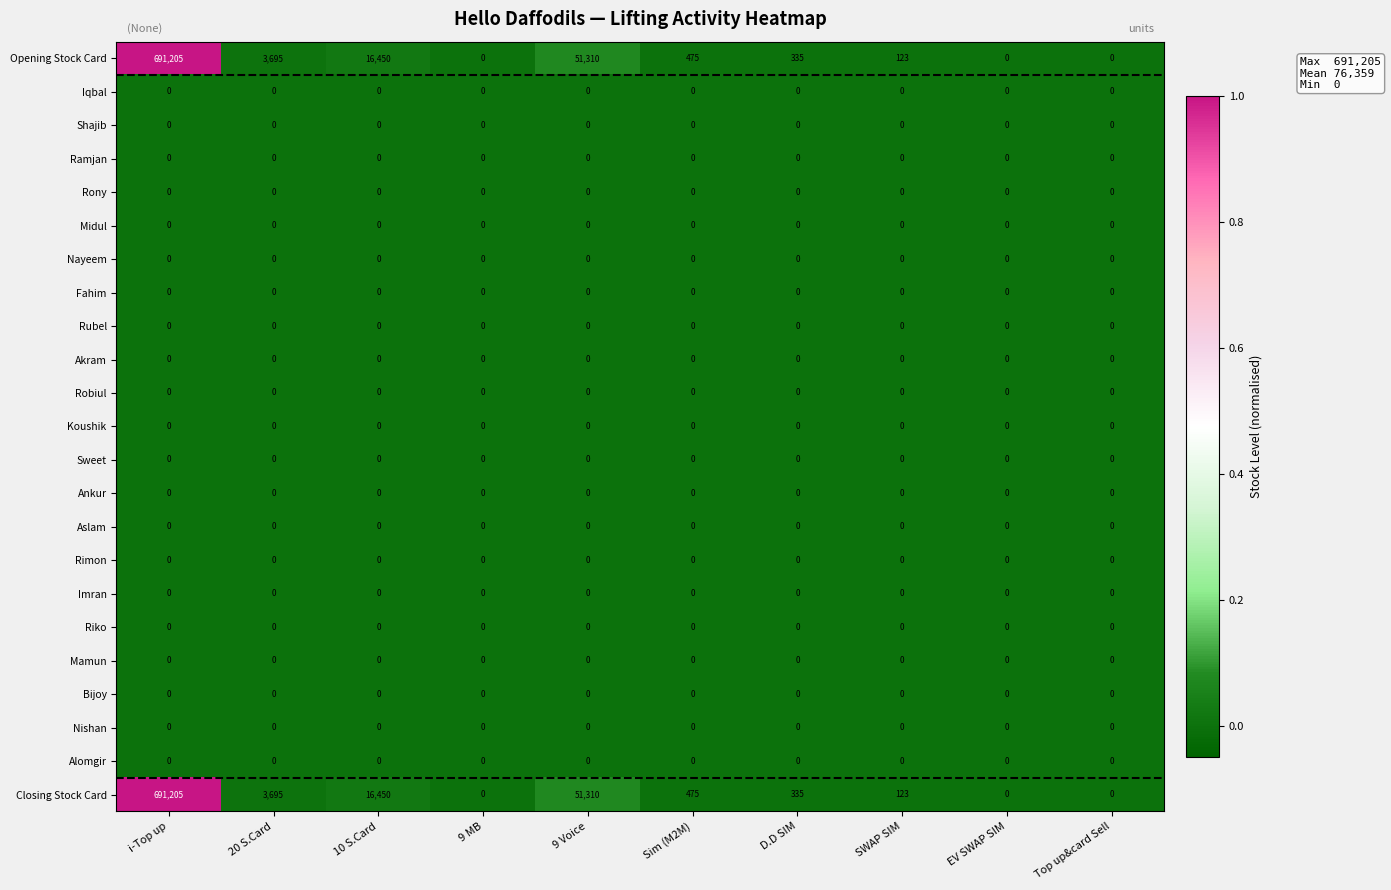

What is the spread (max minus min) of values at 9 Voice?

51310